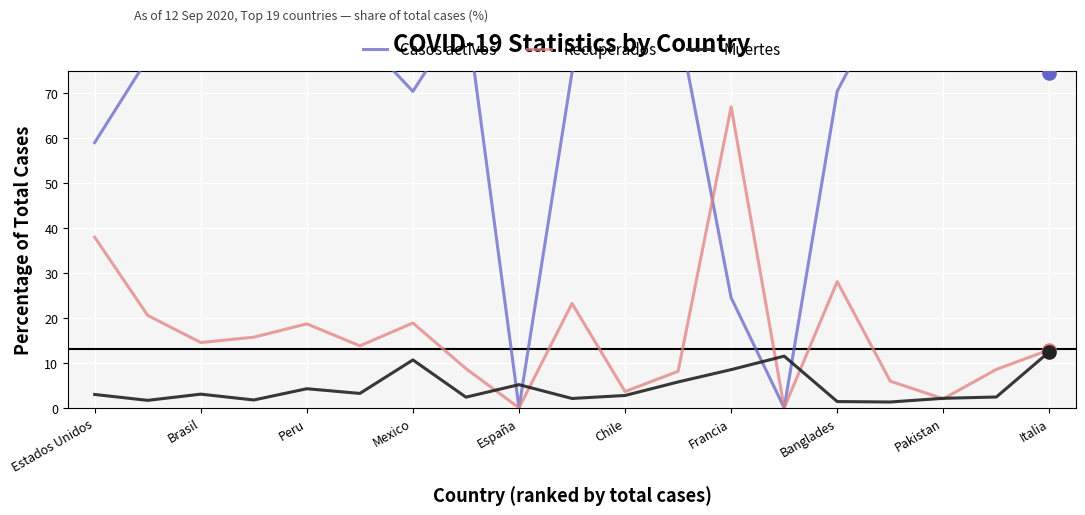

Which series contains the highest Y value?

Casos activos